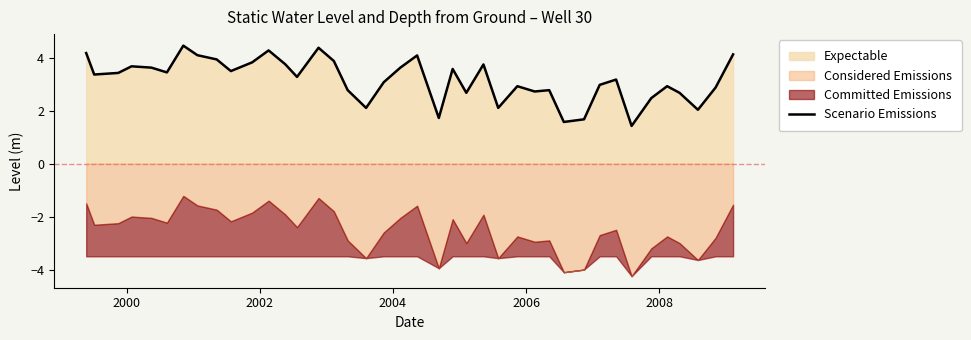

How many data points are less than 3?

17